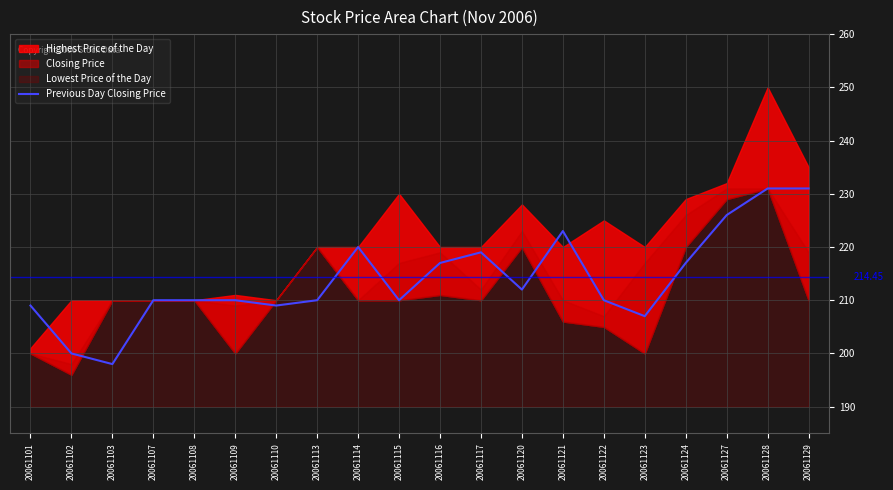

What is the change in value from 20061114 to 20061128?

+11